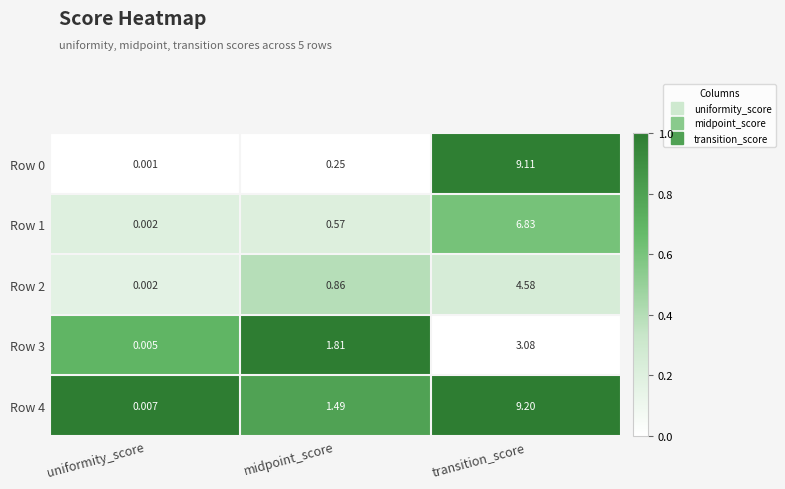

Rank the categories by Row 3 value from highest to lowest.

transition_score, midpoint_score, uniformity_score